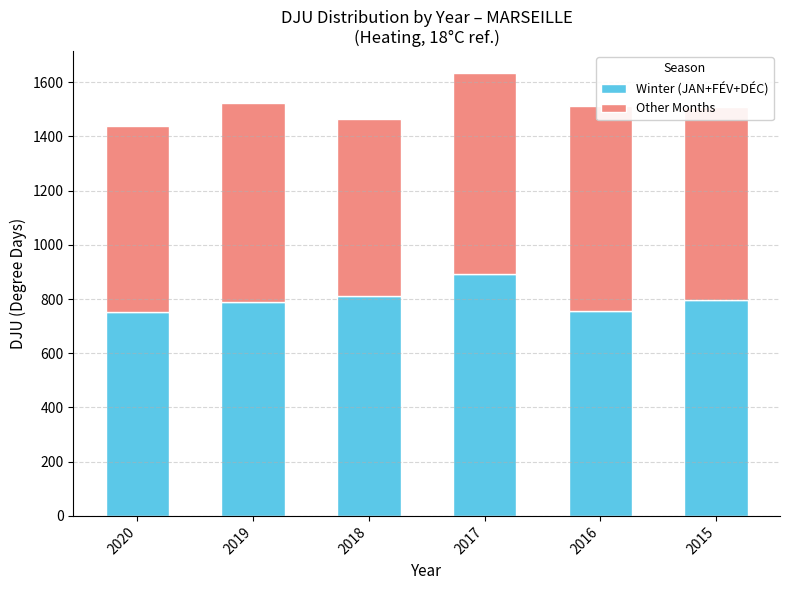

What is the sum of all Other Months values?

4285.0